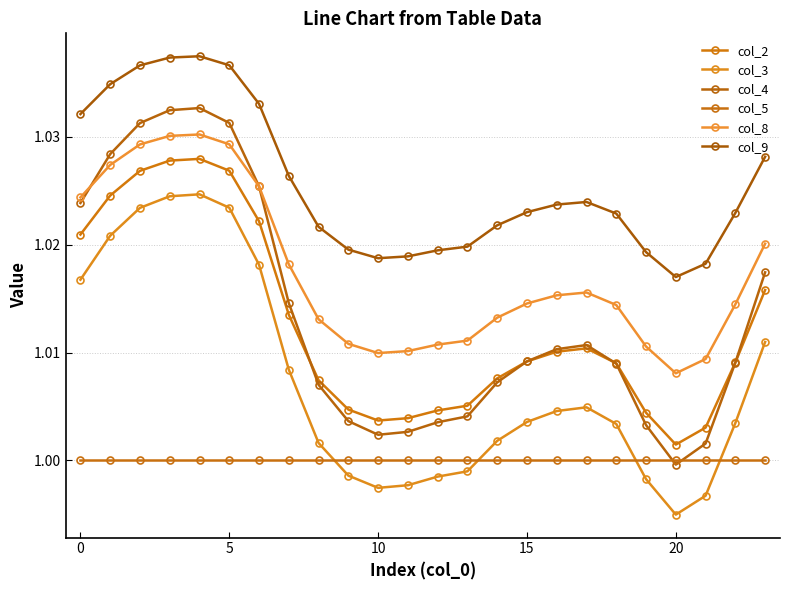

How many data points does each series have?

24